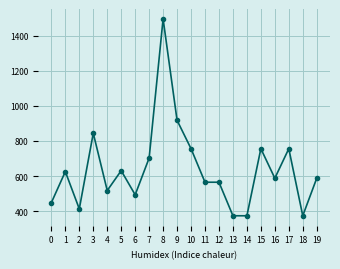

Reading left to right, list all the values displayed in this chart.

448.9	625.6	413.2	844.0	517.7	630.9	493.5	702.6	1494.9	917.5	756.0	565.1	565.1	374.2	374.2	756.0	587.8	756.0	374.2	587.8